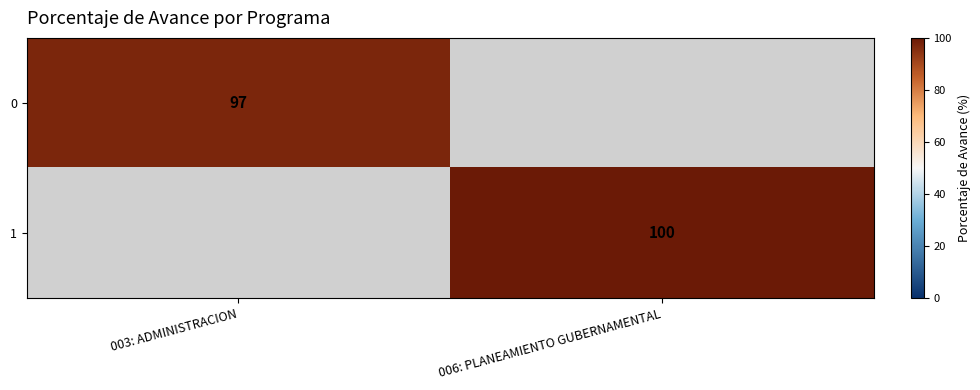

The value of 0 at 003: ADMINISTRACION is 164. True or false?

False